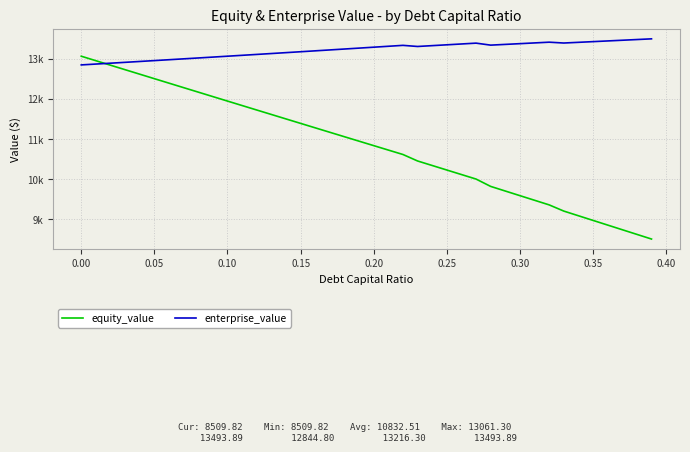

Which series has the largest range (max minus min)?

equity_value